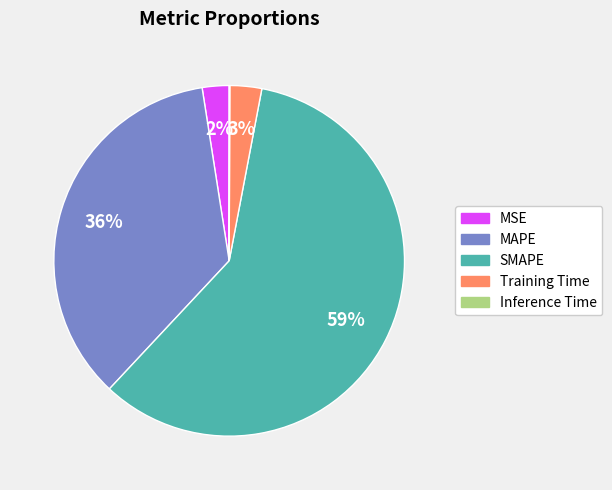

Is it true that SMAPE is 46% of the pie?

False